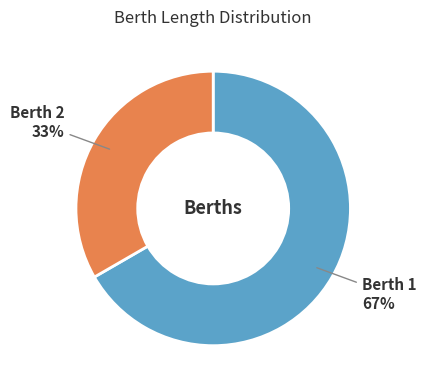

What is the largest slice in the pie chart?

Berth 1